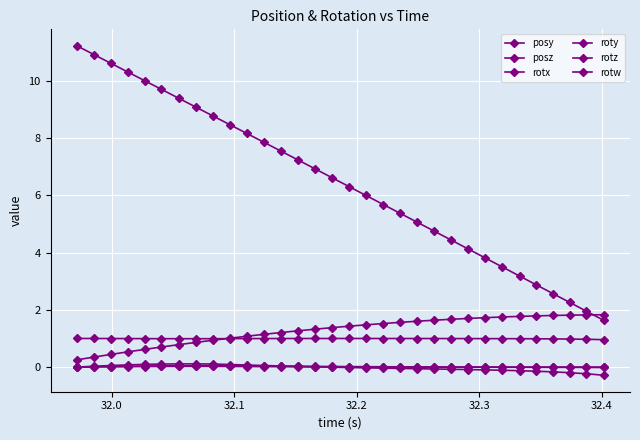

True or false: rotx and posz cross at least once.

False